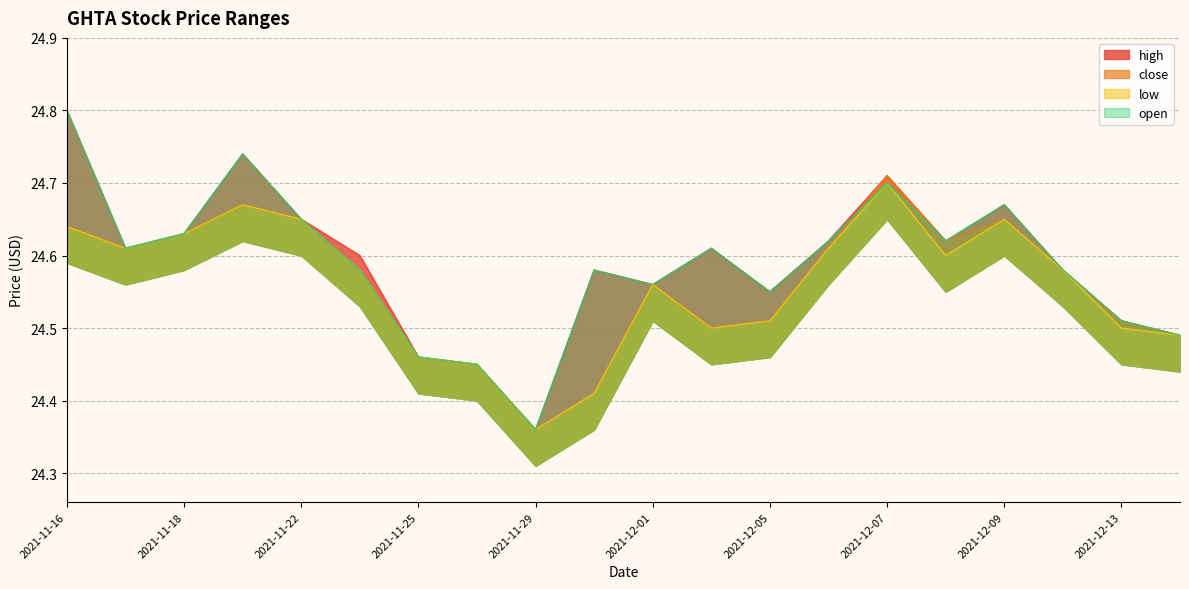

The value of close at 2021-12-08 is 24.6. True or false?

True